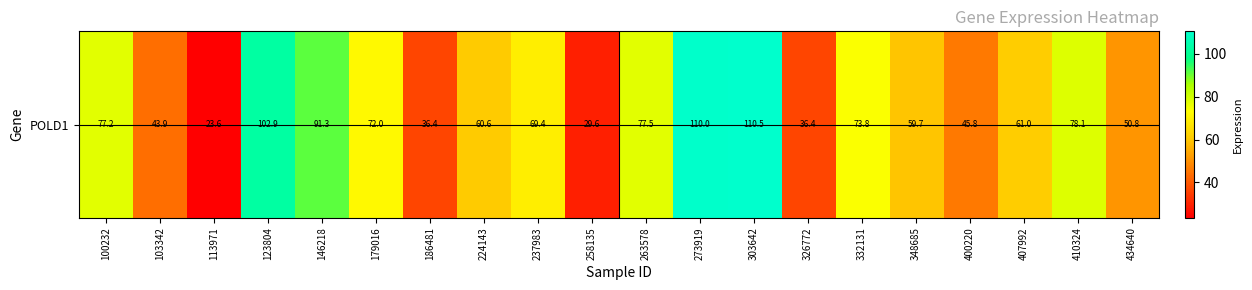

Reading left to right, what are all the values shown in this chart?

77.2	43.9	23.6	102.9	91.3	72.0	36.4	60.6	69.4	29.6	77.5	110.0	110.5	36.4	73.8	59.7	45.8	61.0	78.1	50.8